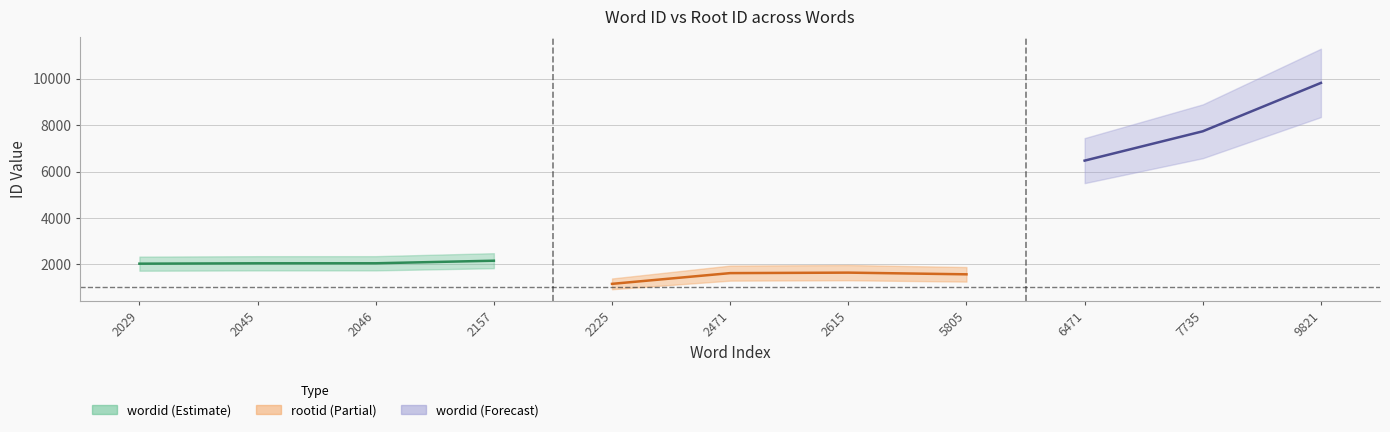

True or false: wordid has more than 2 points higher than both neighbors.

False